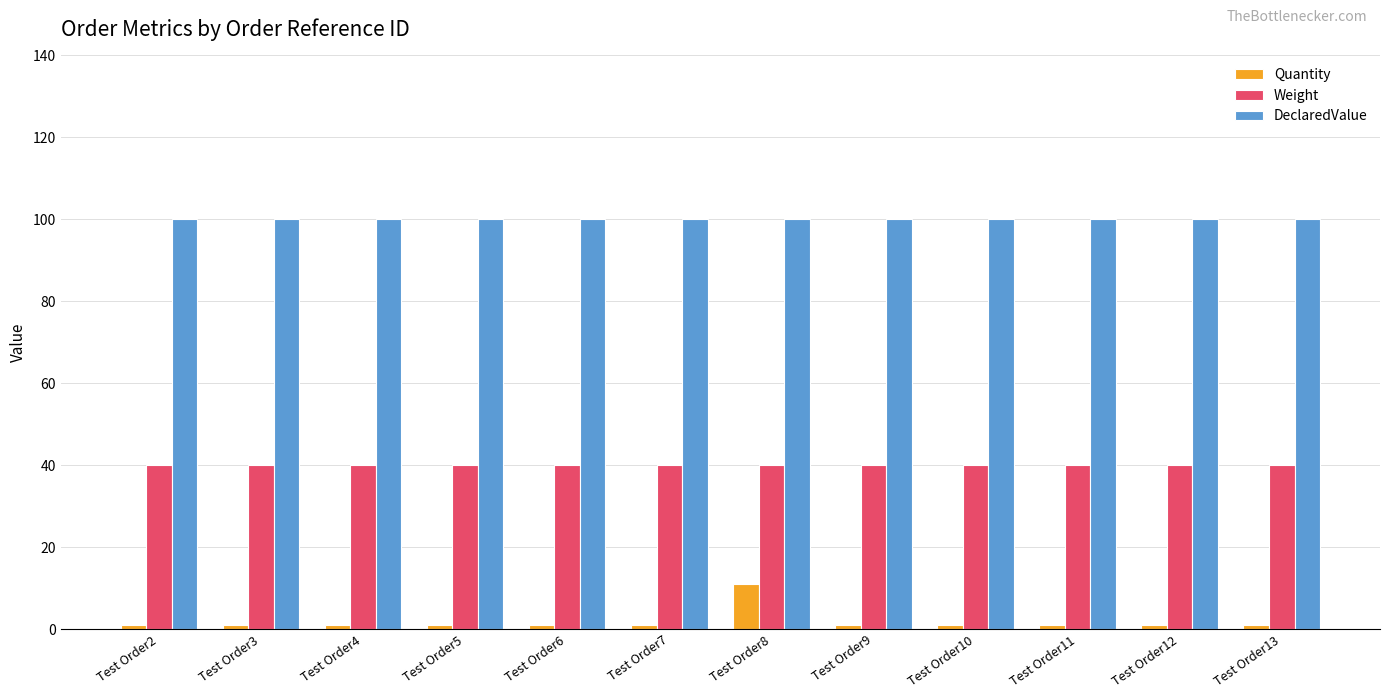

Rank the series at Test Order7 from highest to lowest value.

DeclaredValue, Weight, Quantity